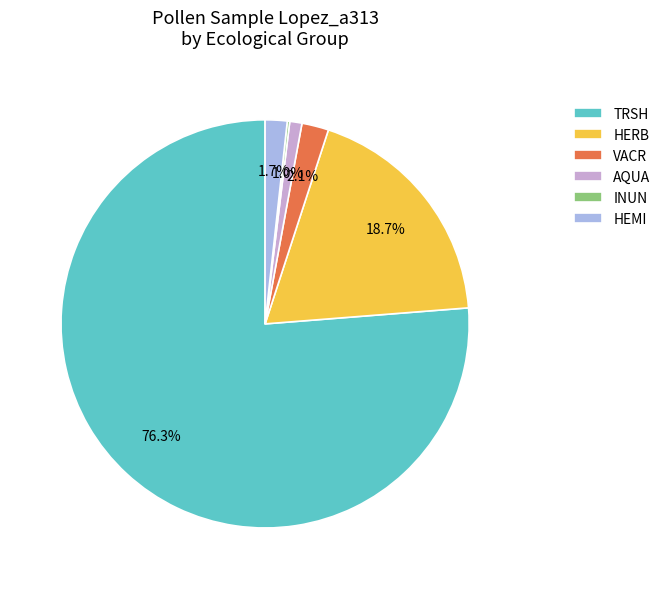

True or false: HEMI accounts for 2% of the total.

True